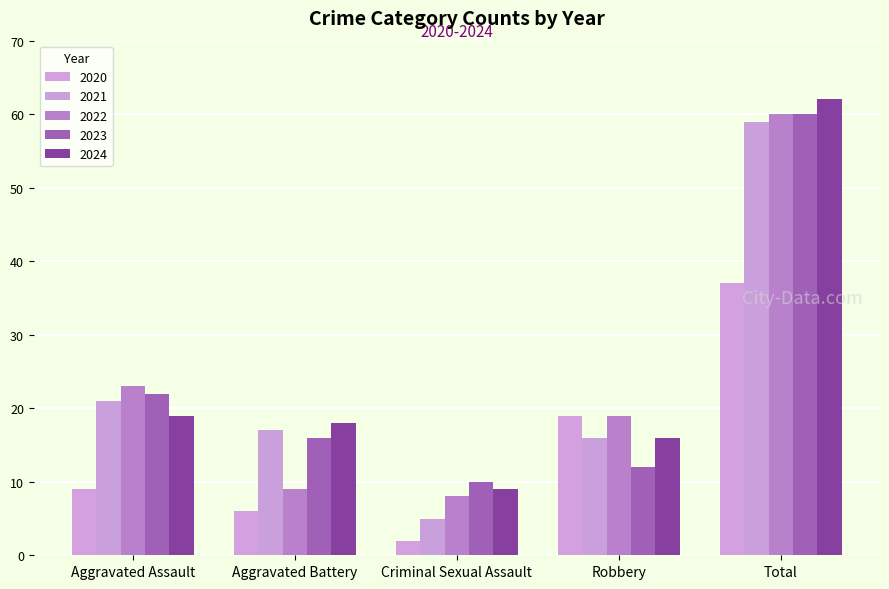

How many data points in 2021 are less than 17?

2